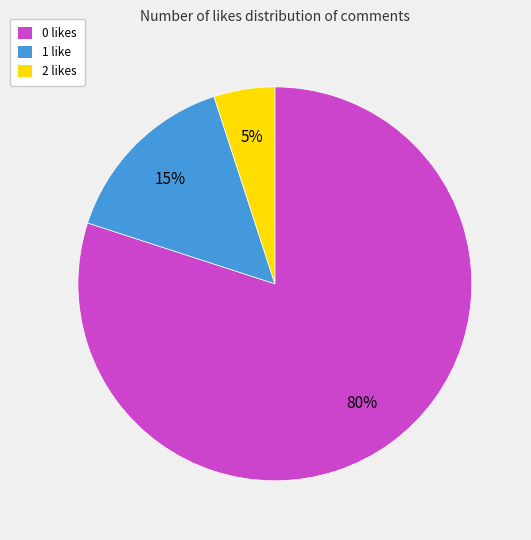

Is it true that 2 likes is 5% of the pie?

True